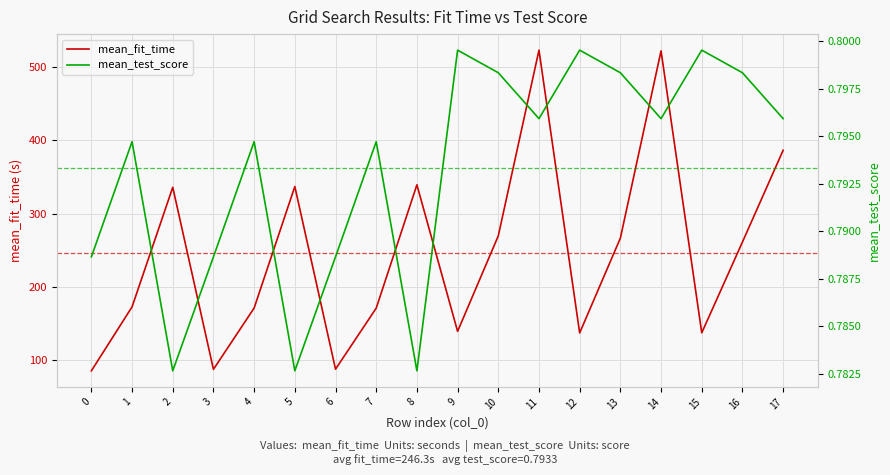

True or false: mean_fit_time has a value of 137.5 at 15.

True